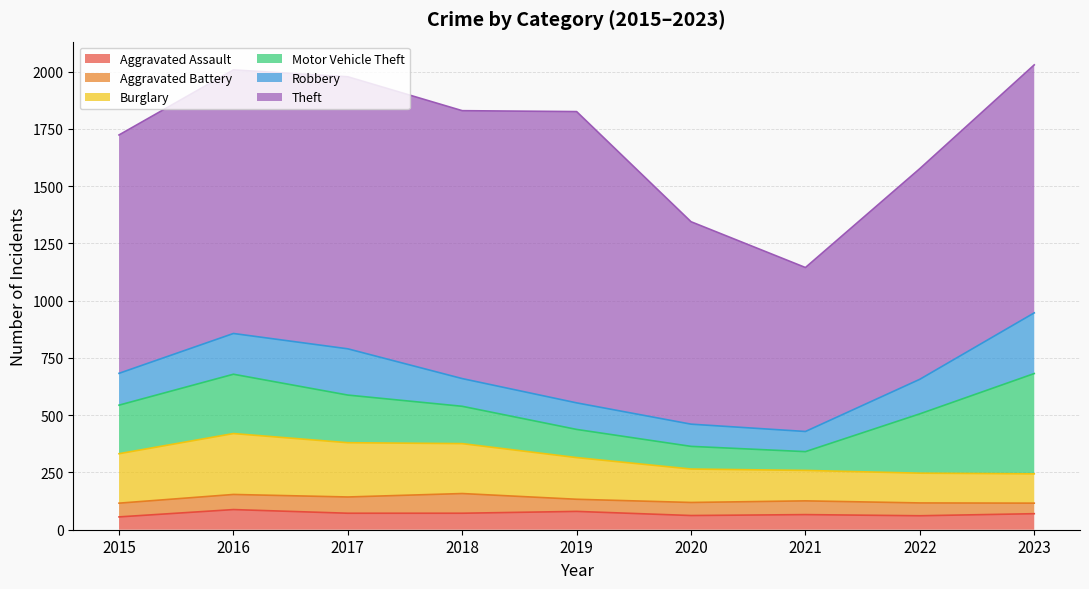

Is the value of Aggravated Battery at 2018 greater than the value of Motor Vehicle Theft at 2020?

No